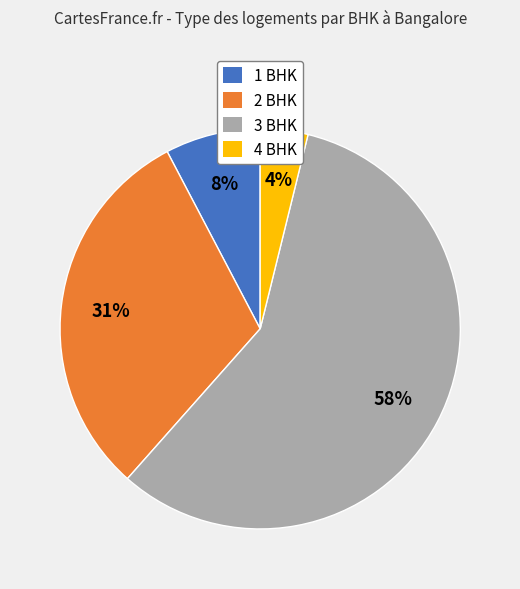

Rank the categories by value from lowest to highest.

4 BHK, 1 BHK, 2 BHK, 3 BHK